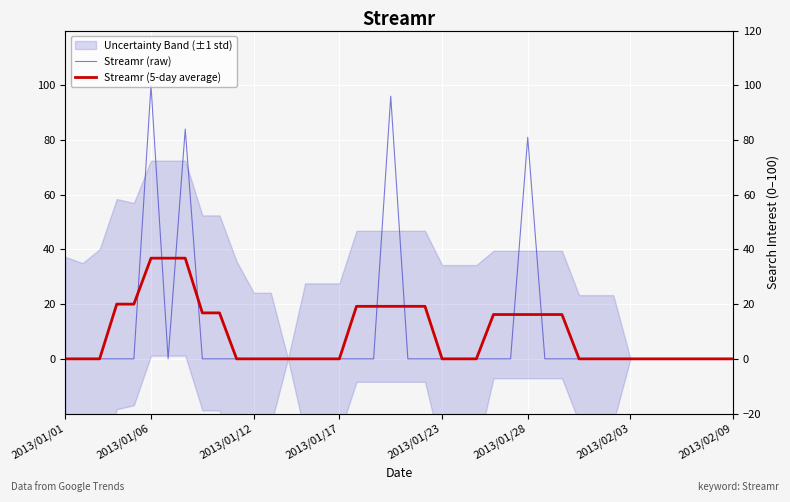

Which series has the largest range (max minus min)?

Streamr (raw)